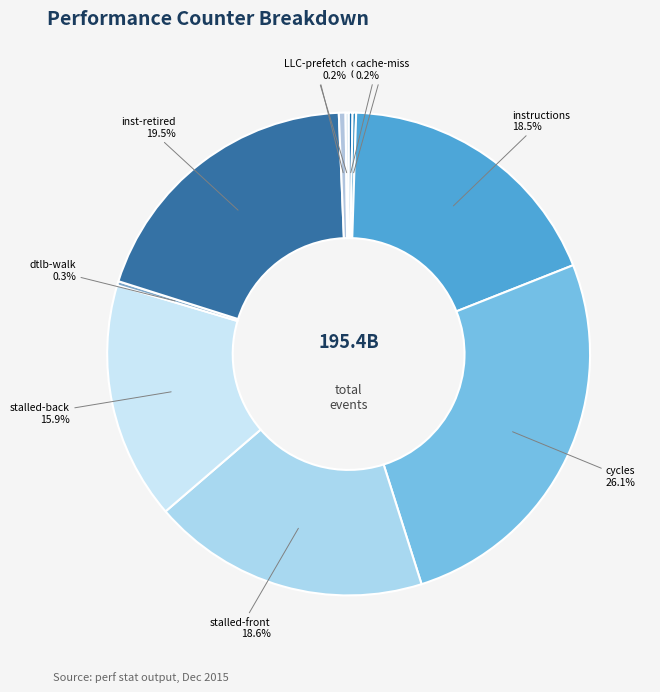

Which slice is the largest?

cycles